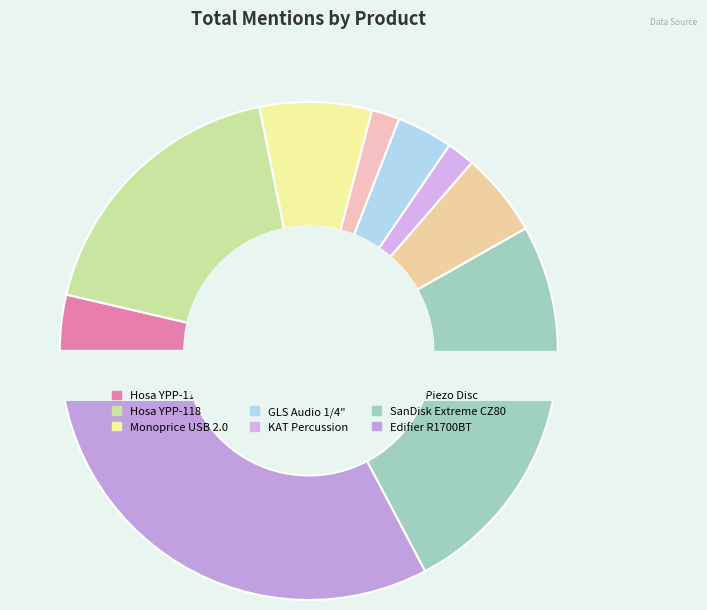

What percentage do Hosa YPP-117 and SanDisk Extreme CZ80 together represent?

29.1%